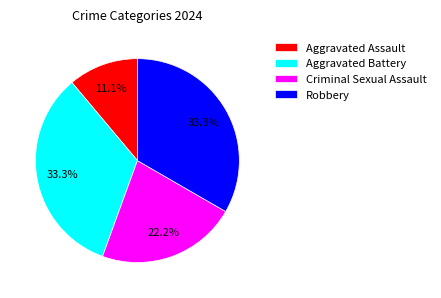

Which category has the smallest portion of the pie?

Aggravated Assault